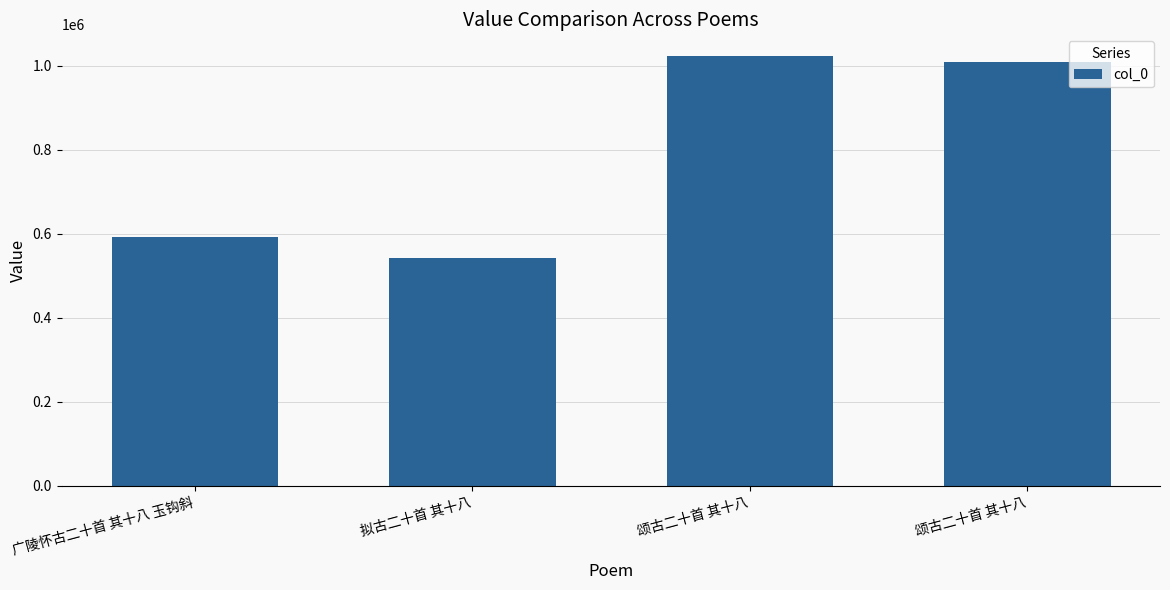

How many values are below 1008308?

2